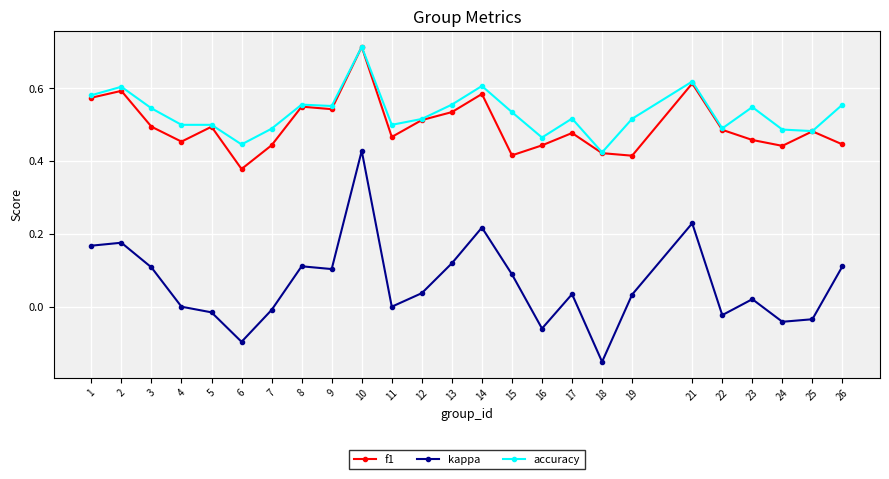

At which category is the sum across all series the highest?

10